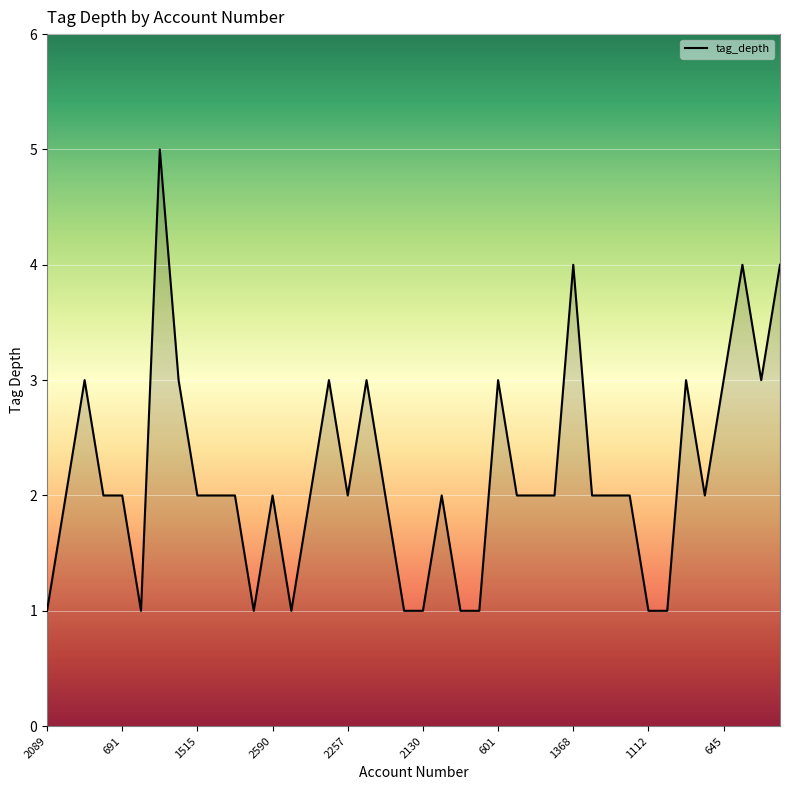

How many lines are shown in the chart?

1